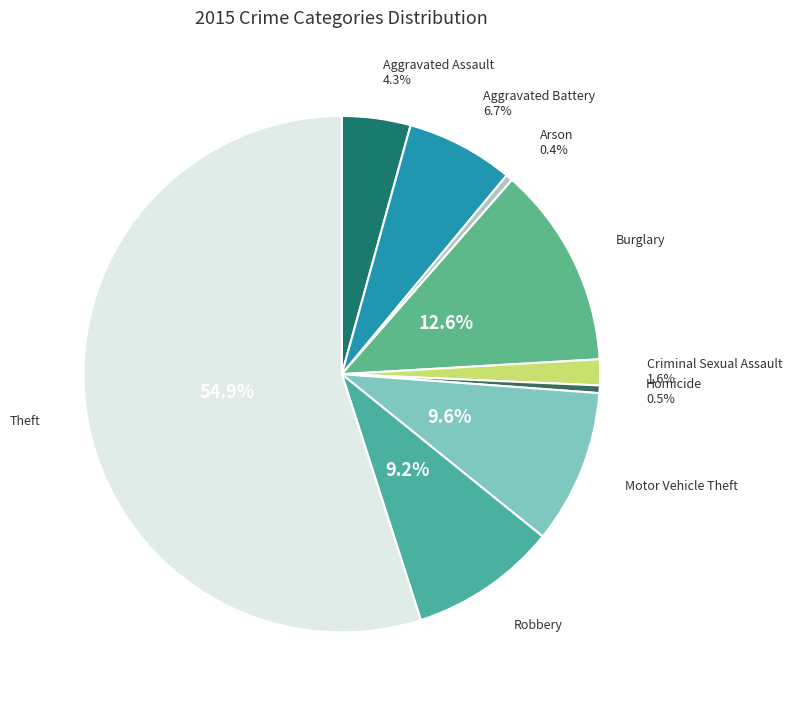

Is there any slice that represents more than half of the pie?

Yes